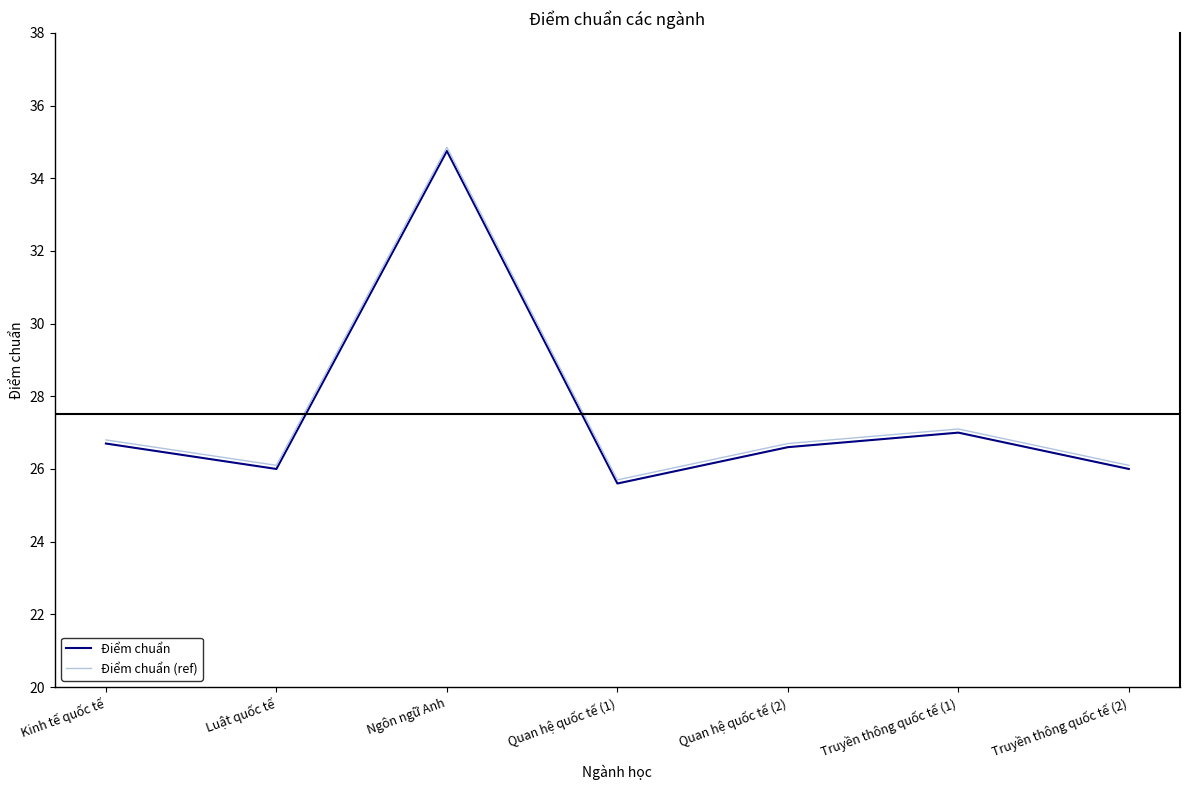

What is the total value across all series at Truyền thông quốc tế (1)?

54.1